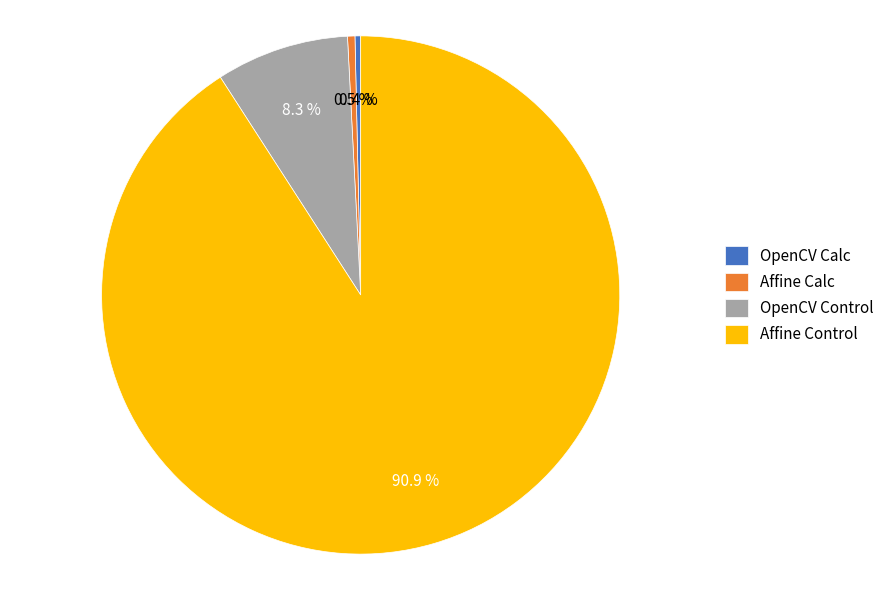

What is the total percentage of OpenCV Control and OpenCV Calc?

8.7%